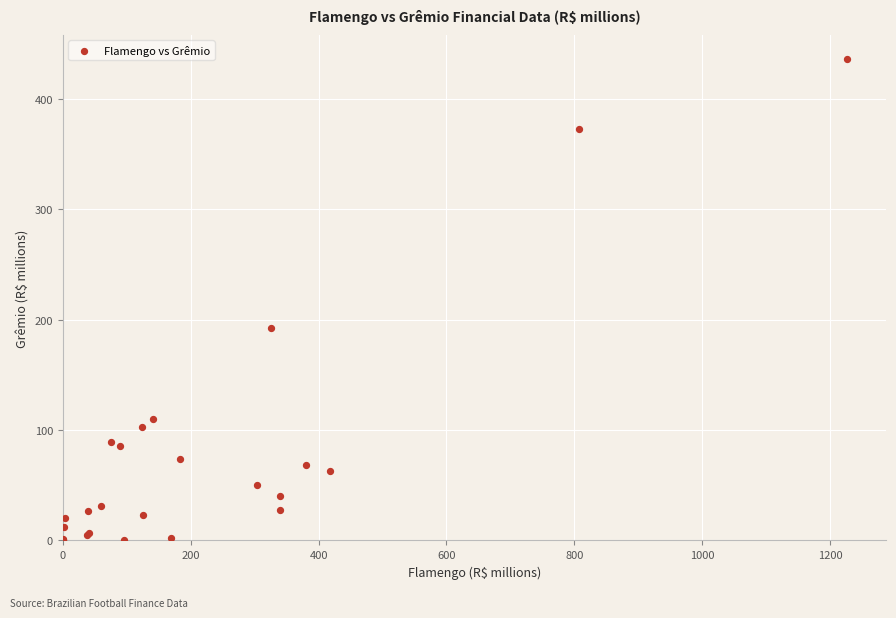

What Y value in the scatter plot is closest to 218?

193.0